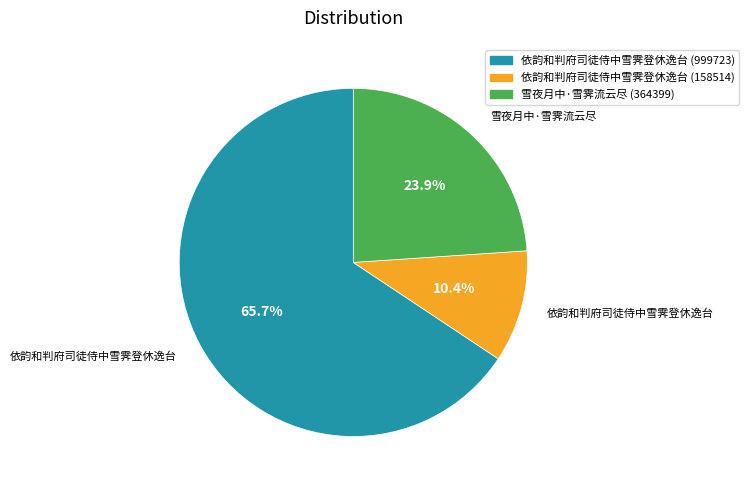

What percentage is the 依韵和判府司徒侍中雪霁登休逸台 (158514) slice, to the nearest percent?

10%